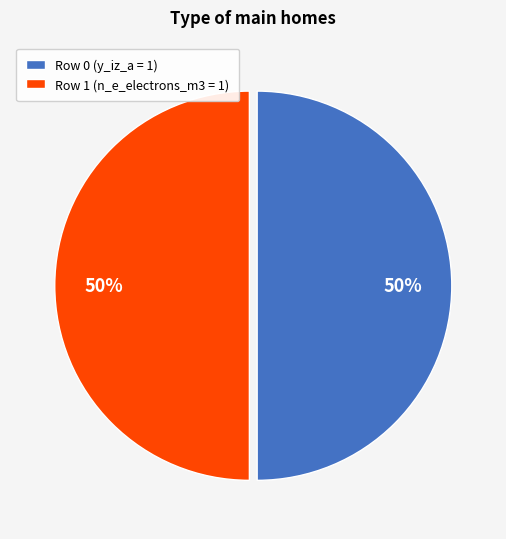

Is the sum of Row 1 (n_e_electrons_m3 = 1) and Row 0 (y_iz_a = 1) greater than half?

Yes